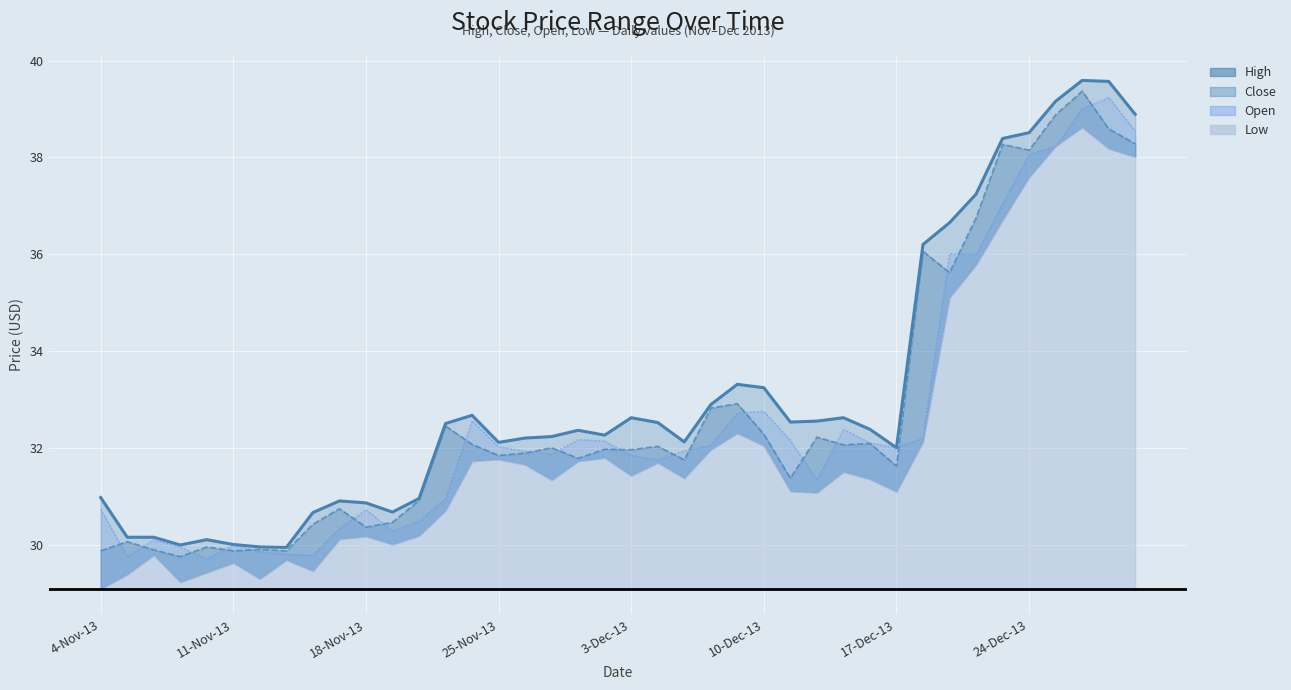

How many distinct data groups are displayed?

4